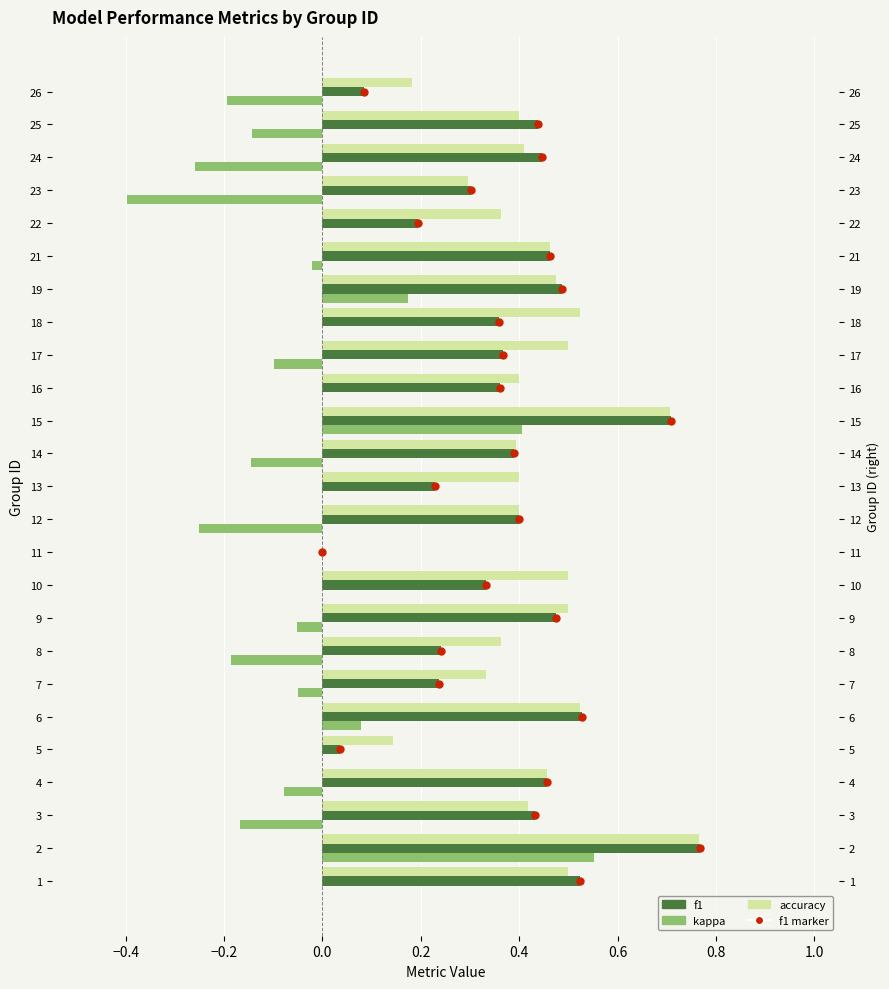

Which series has the largest total across all categories?

f1 marker